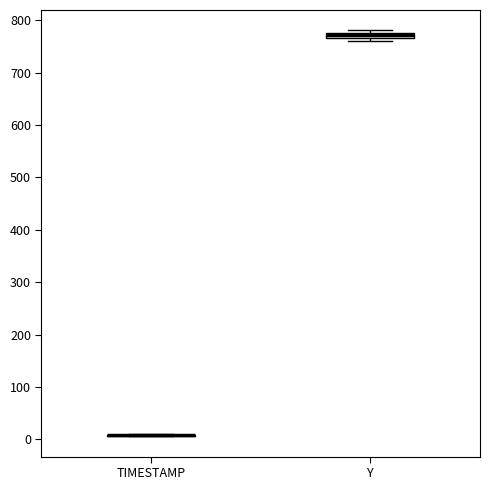

Where is the upper edge of the box for Y on the y-axis? The values are not printed on the chart, so give them approximately, as read against the axis.

780